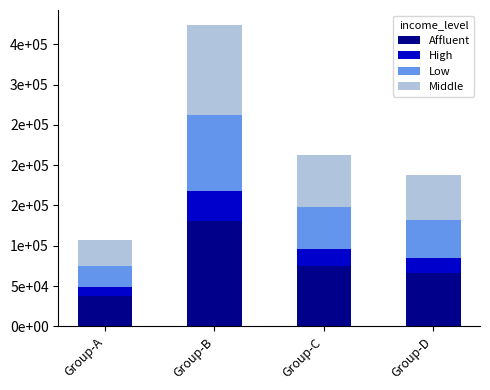

What are all the series names shown in the legend?

Affluent, High, Low, Middle